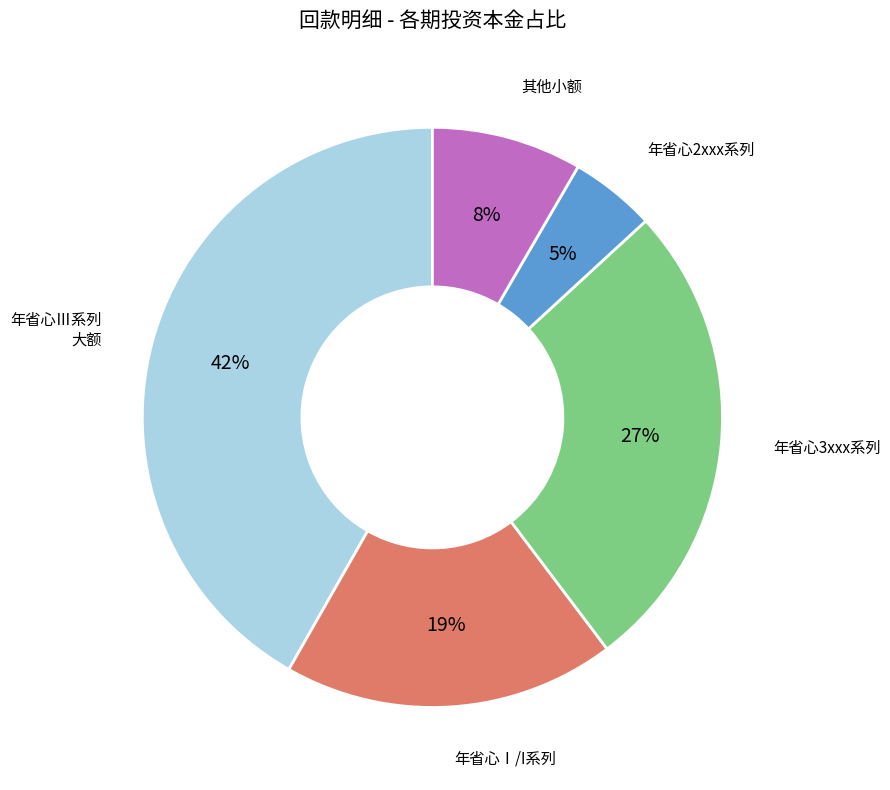

Is there any slice that represents more than half of the pie?

No